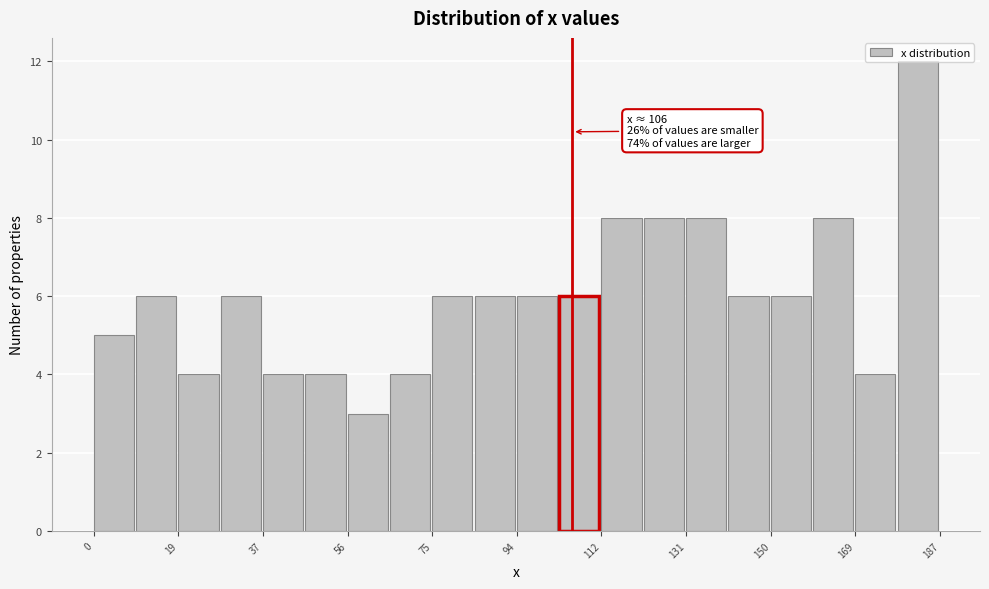

Over which range of the x-axis is the bar tallest?

178 to 188